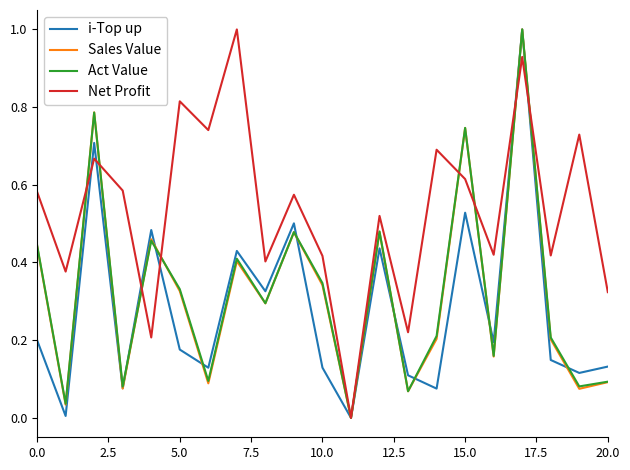

Which series has the largest total across all categories?

Net Profit